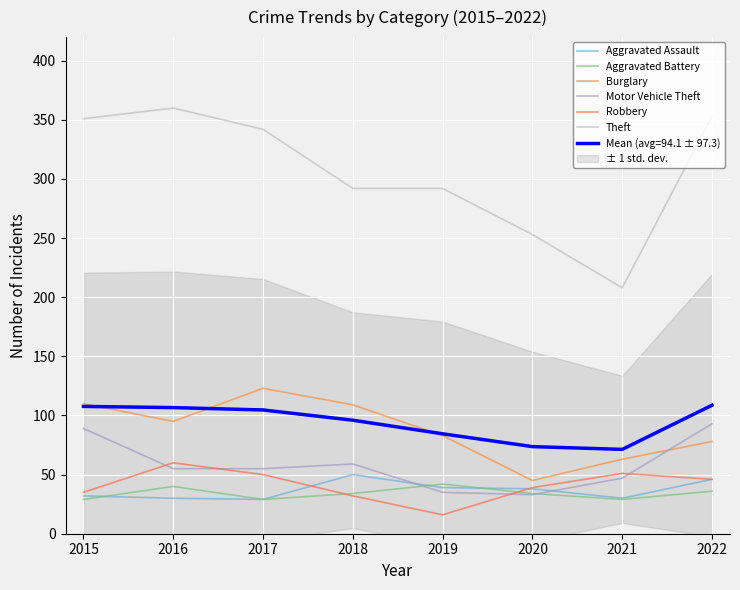

Reading left to right, extract all data points from this chart.

Aggravated Assault: 2015=32	2016=30	2017=29	2018=50	2019=39	2020=38	2021=30	2022=46
Aggravated Battery: 2015=29	2016=40	2017=29	2018=34	2019=42	2020=34	2021=29	2022=36
Burglary: 2015=110	2016=95	2017=123	2018=109	2019=83	2020=45	2021=63	2022=78
Motor Vehicle Theft: 2015=89	2016=55	2017=55	2018=59	2019=35	2020=33	2021=47	2022=93
Robbery: 2015=35	2016=60	2017=50	2018=32	2019=16	2020=39	2021=51	2022=46
Theft: 2015=351	2016=360	2017=342	2018=292	2019=292	2020=253	2021=208	2022=353